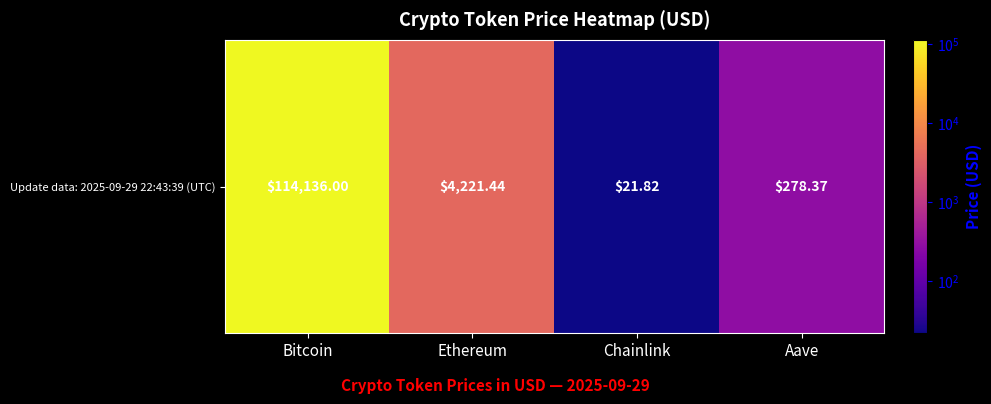

What is the ratio of the value at Aave to the value at Ethereum?

0.1